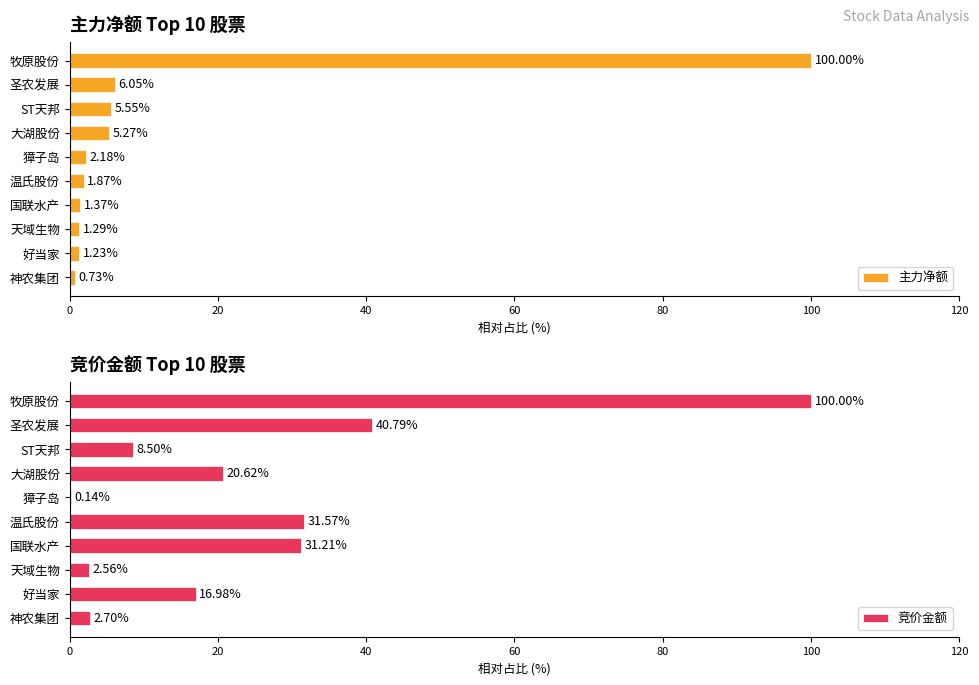

How many distinct data groups are displayed?

2